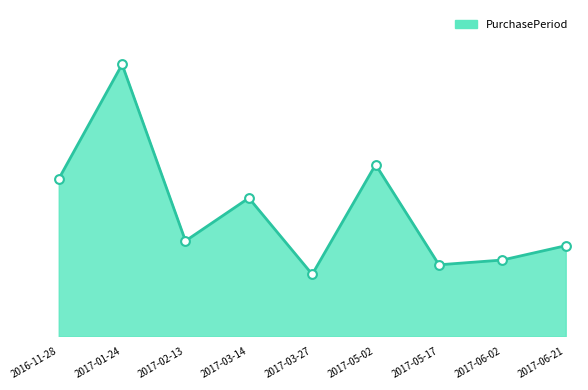

What is the change in value from 2017-06-02 to 2017-06-21?

+3